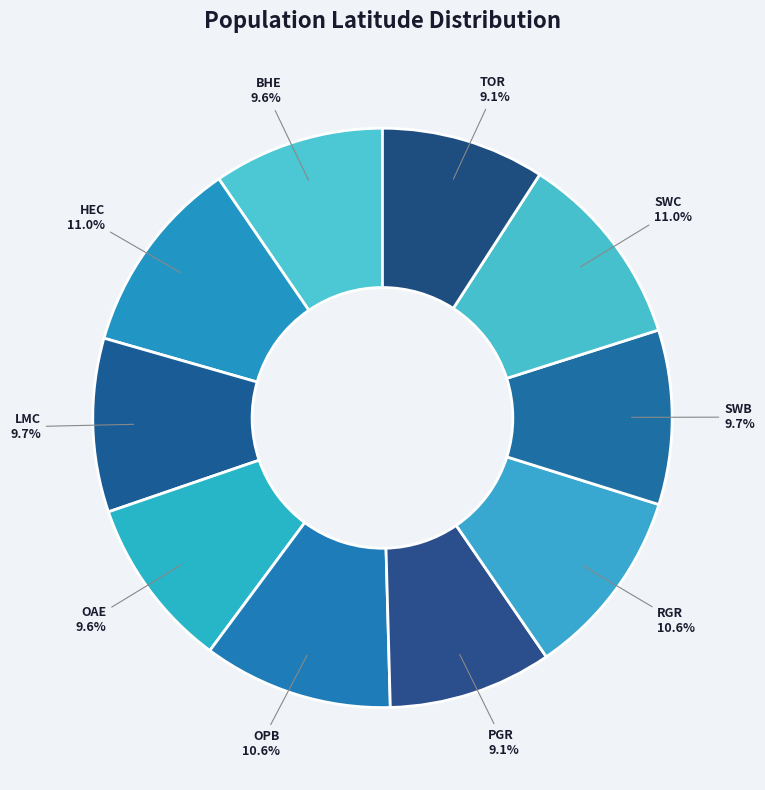

To the nearest percent, what is the difference between the largest and smallest slice percentages?

2%